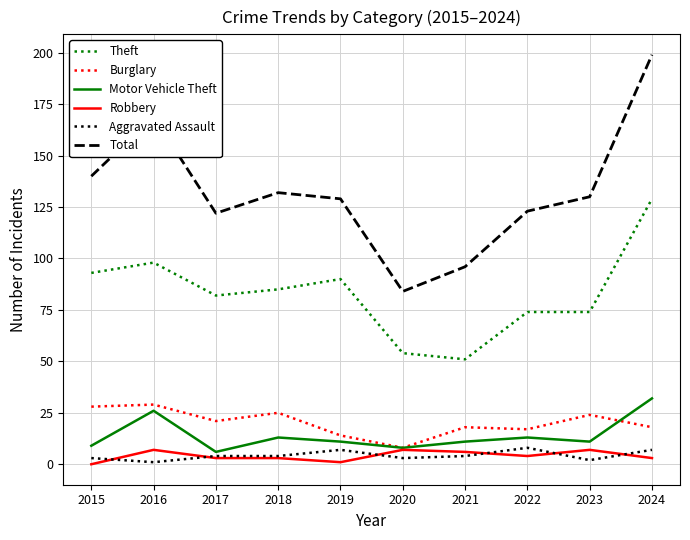

Which series has the widest spread of values?

Total